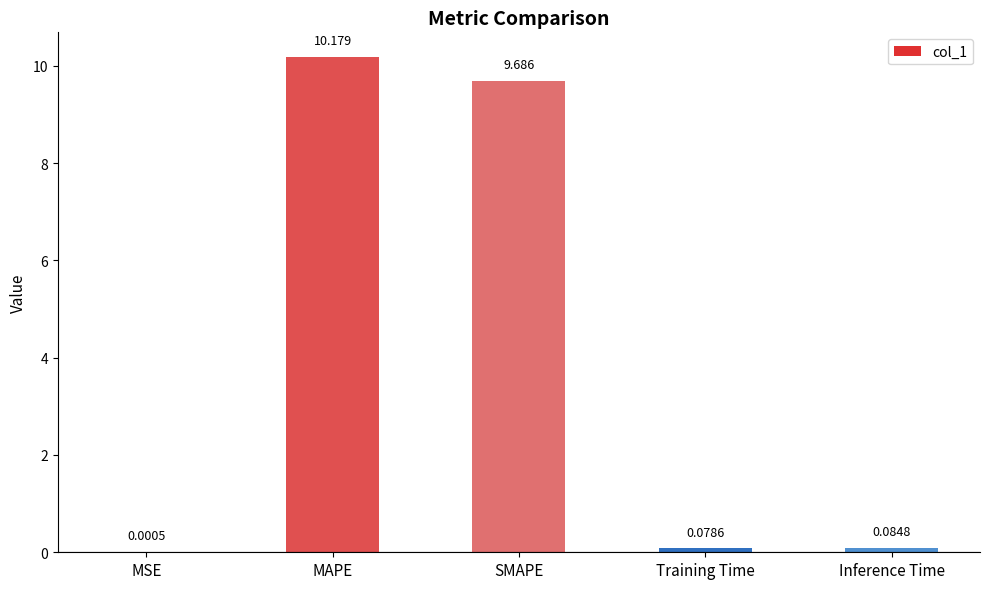

Between Inference Time and SMAPE, which is larger?

SMAPE